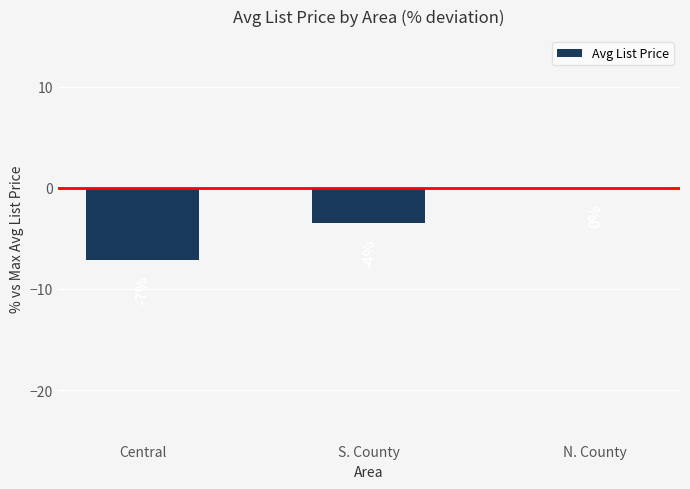

Are the bars horizontal?

No